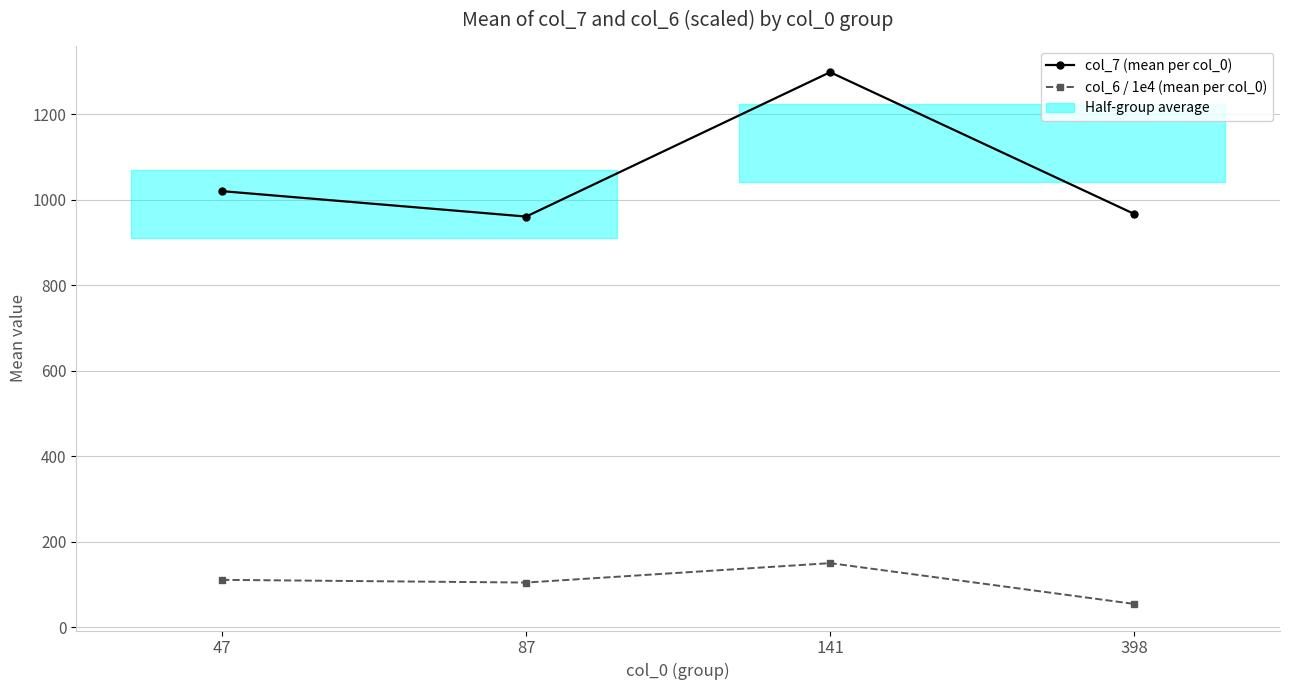

At how many categories does at least one series exceed 1092?

1